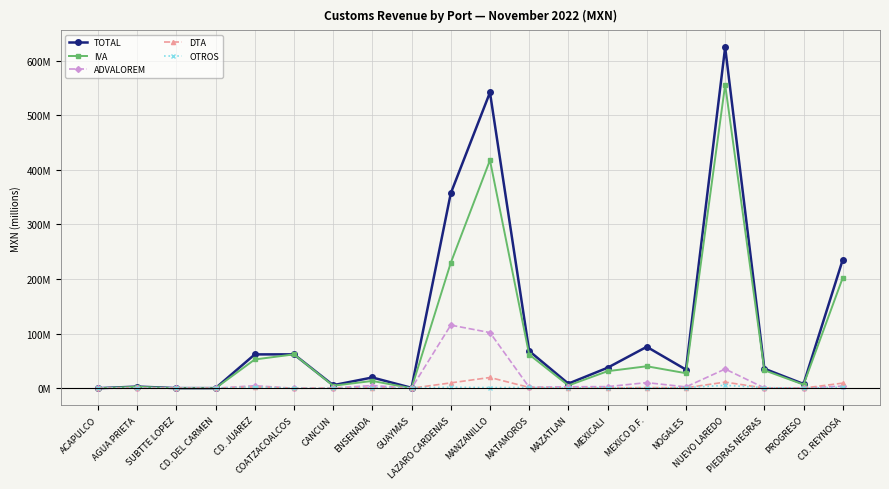

Which series has the widest spread of values?

TOTAL